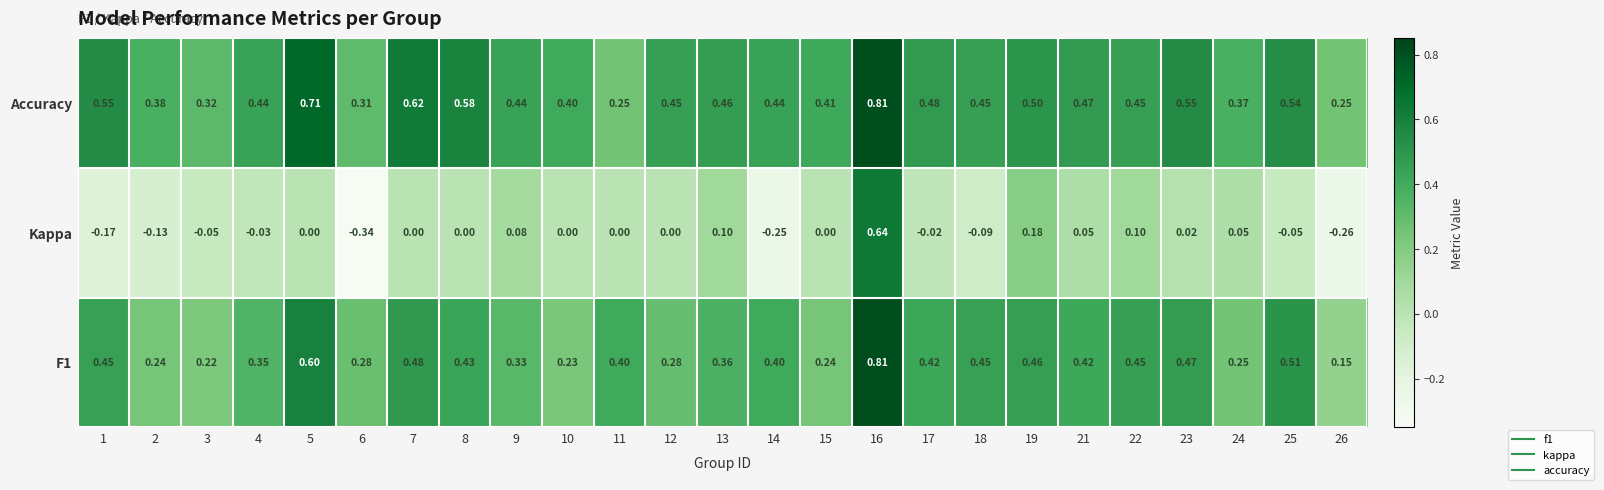

Which series changed the most between 5 and 16?

Kappa